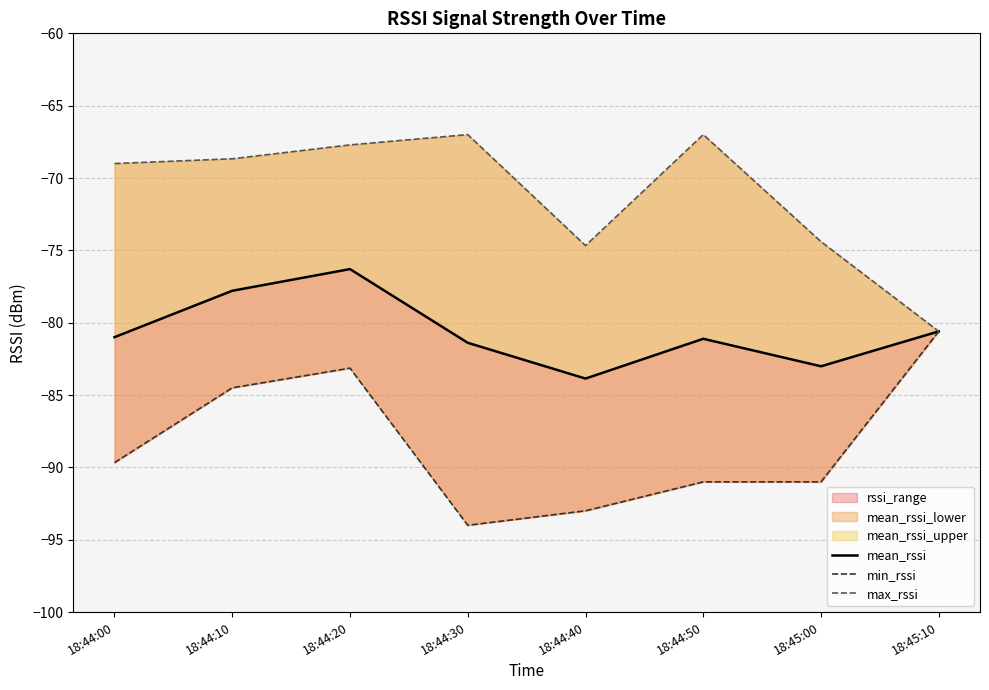

True or false: min_rssi and mean_rssi cross at least once.

False